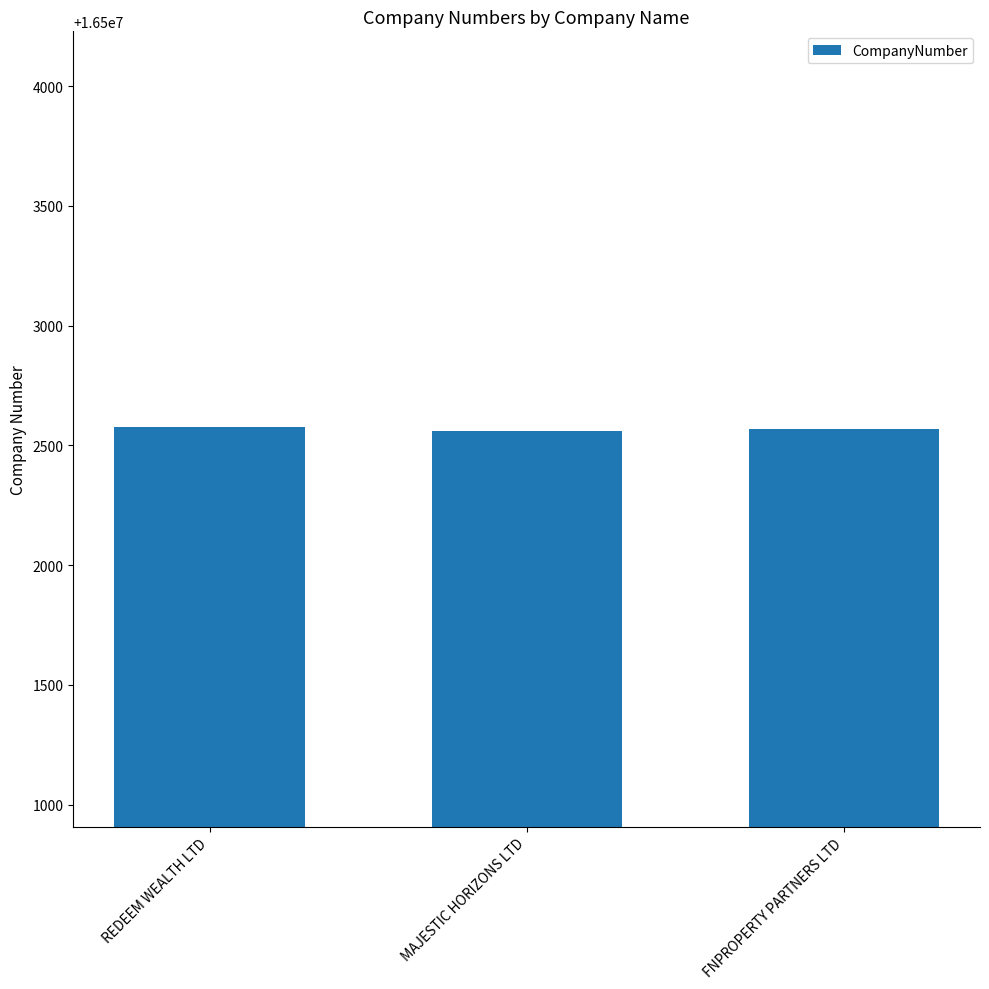

What is the greatest value displayed?

16502578